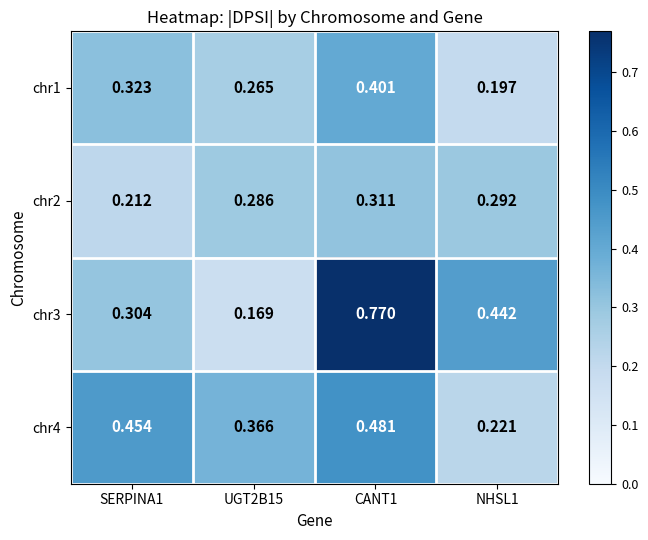

What is the minimum value shown in the chart?

0.2